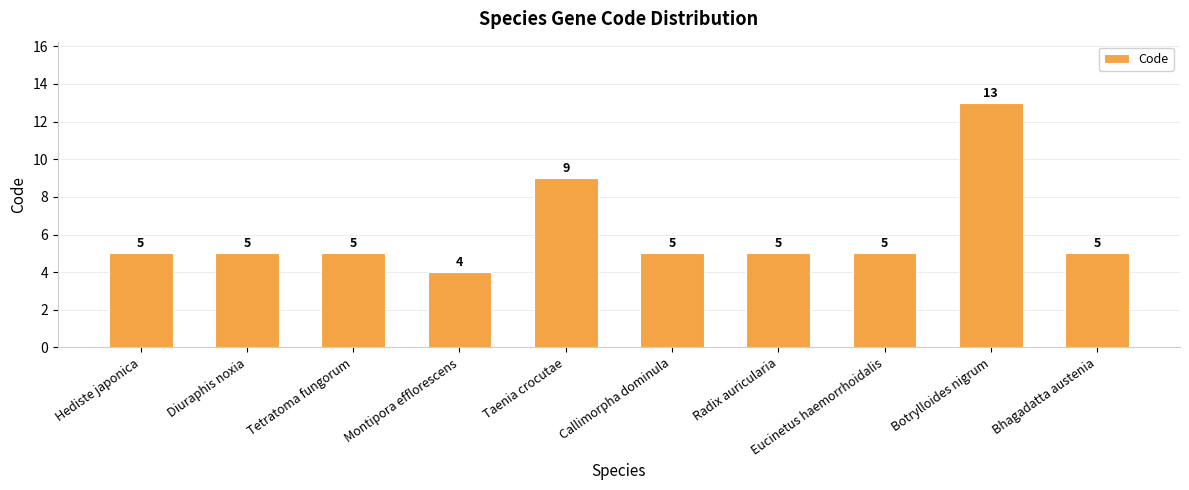

What is the label of the 6th bar from the right?

Taenia crocutae